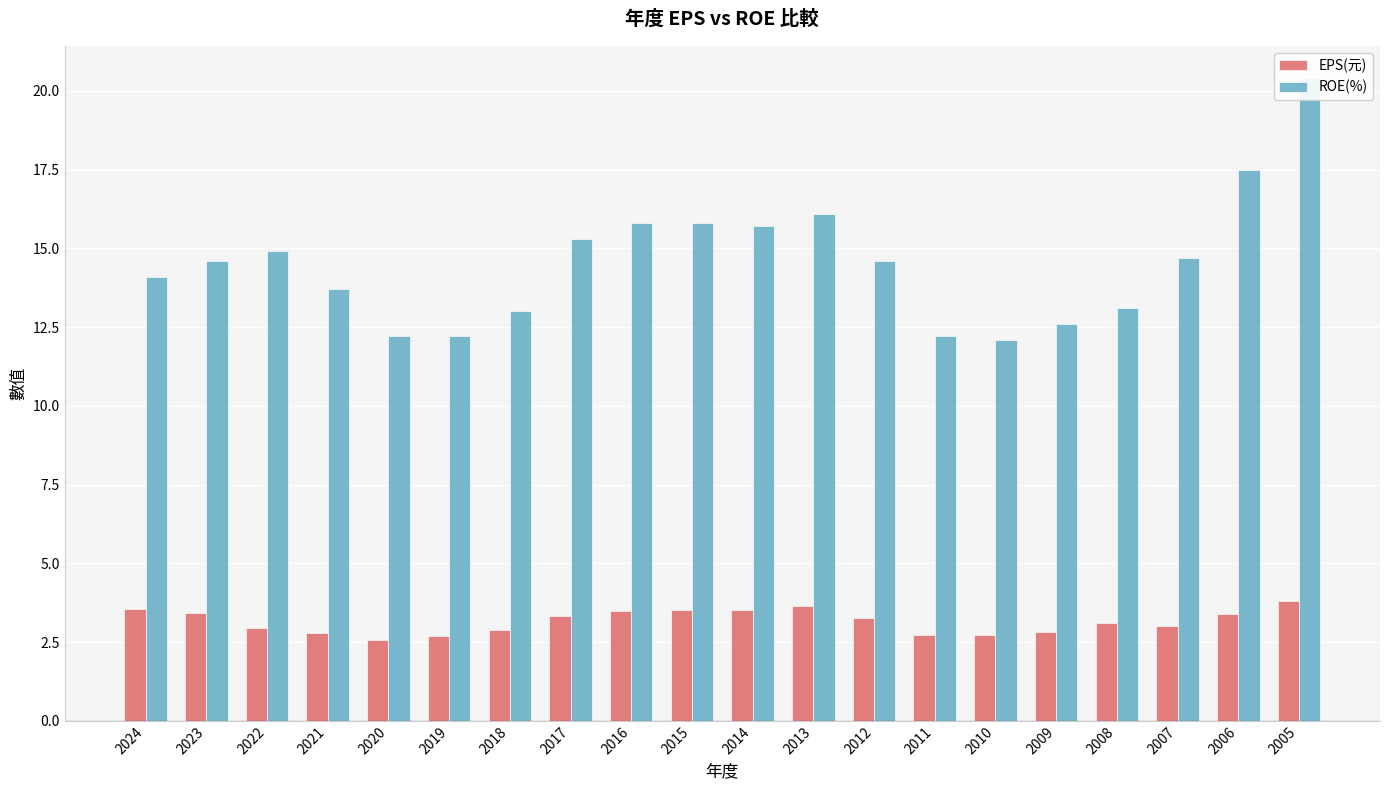

True or false: EPS(元) has a value of 3.4 at 2023.

True